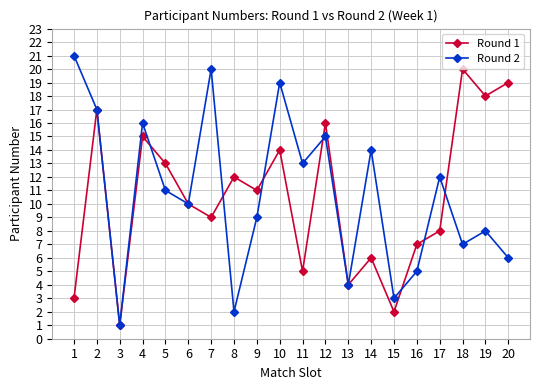

True or false: Round 2 and Round 1 cross at least once.

True